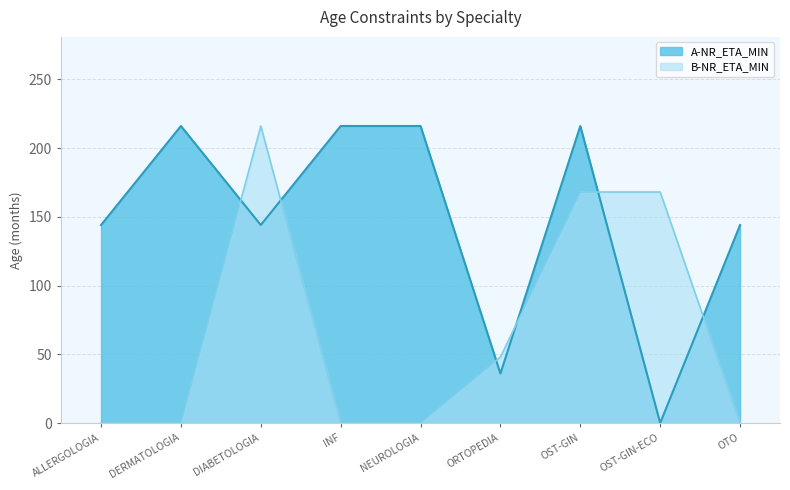

List the series in order of their peak value, lowest first.

A-NR_ETA_MIN, B-NR_ETA_MIN